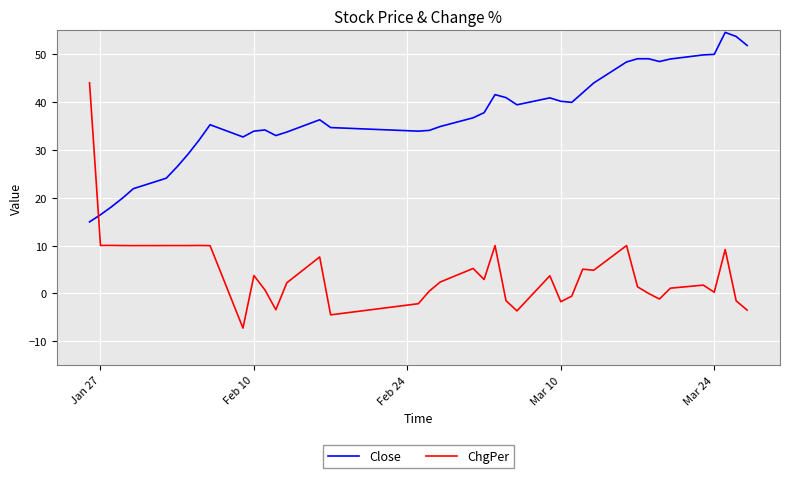

Which series has the widest spread of values?

ChgPer